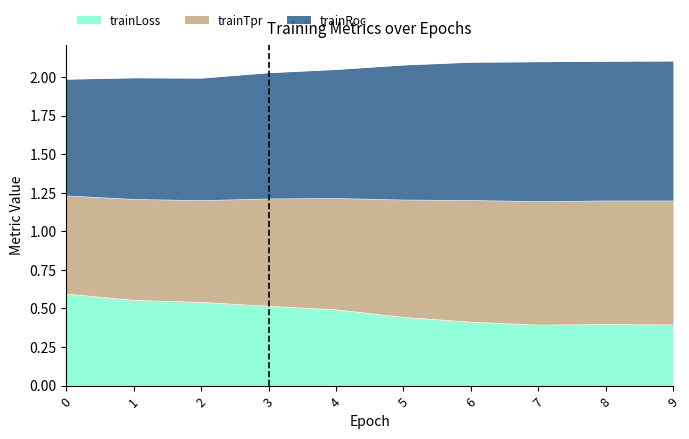

The trainLoss series shows 0.8 at 1. True or false?

False